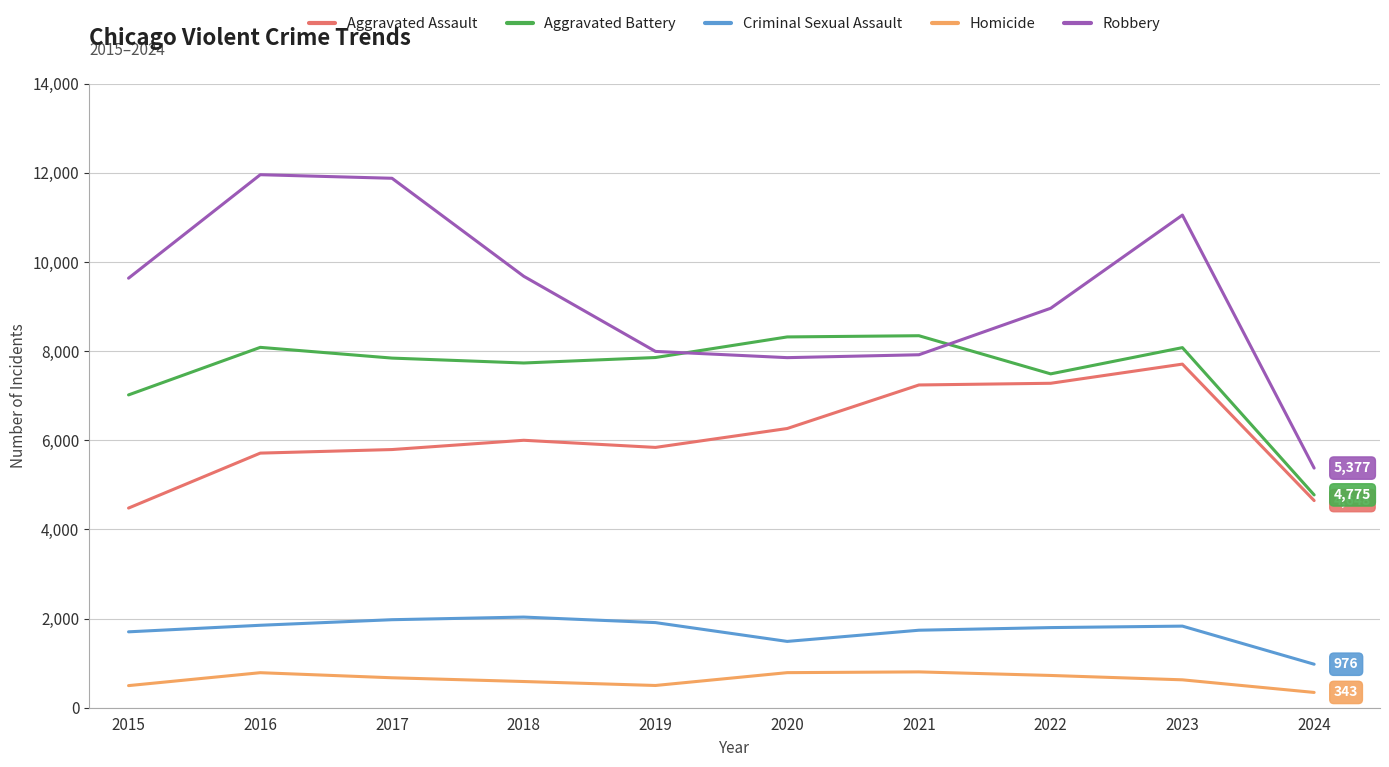

True or false: Homicide has a value of 343 at 2024.

True